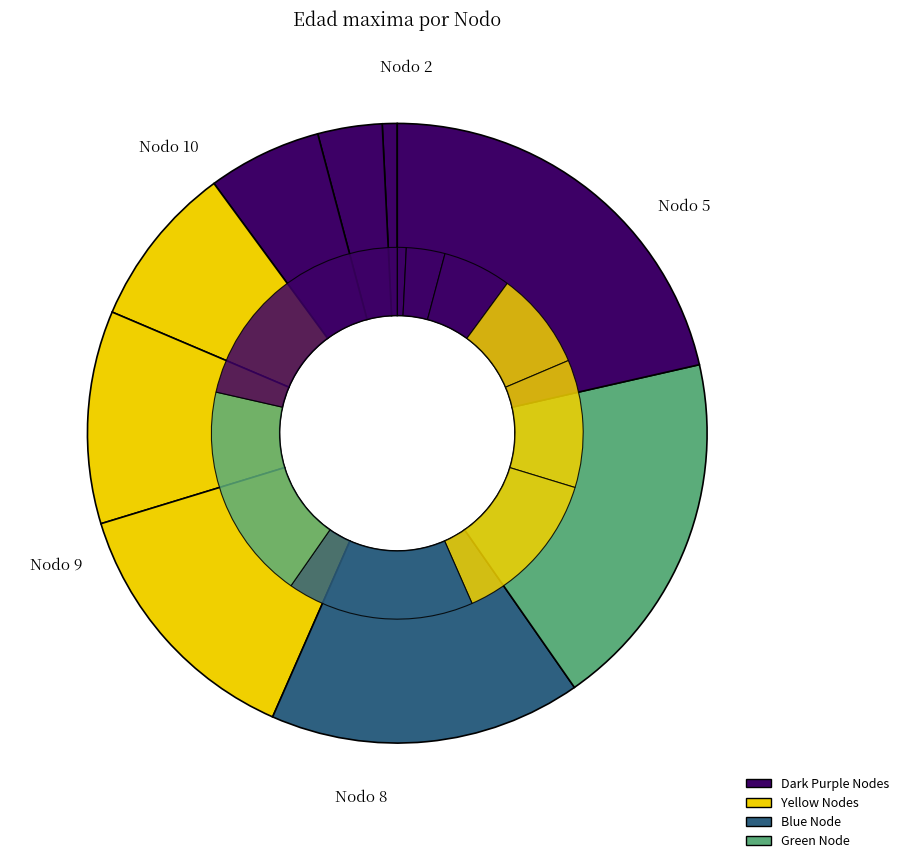

To the nearest percent, what is the difference between the Nodo 4 - Pies inventariados and Nodo 9 - Pies inventariados slice percentages?

13%